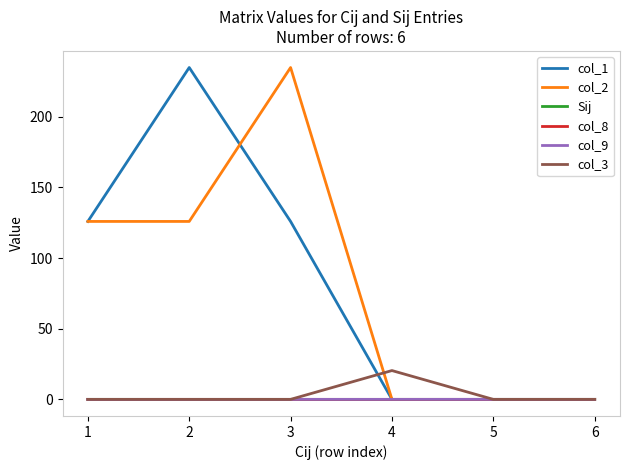

True or false: col_8 has a value of 0.0 at 6.

True